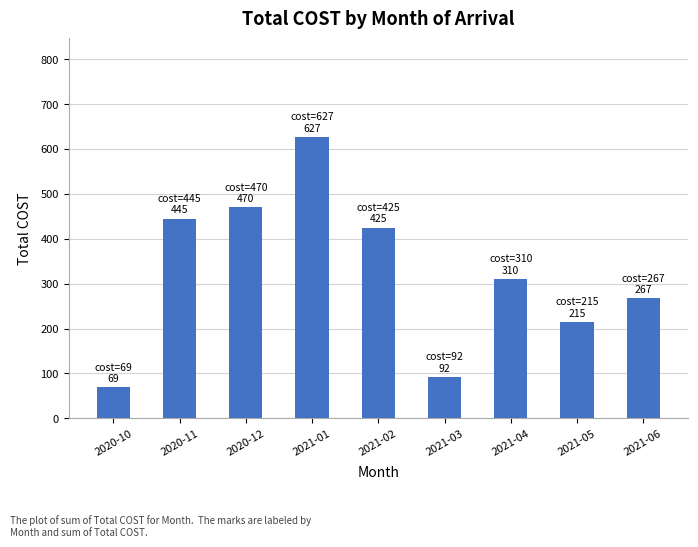

What is the ratio of the value at 2021-06 to the value at 2020-12?

0.6